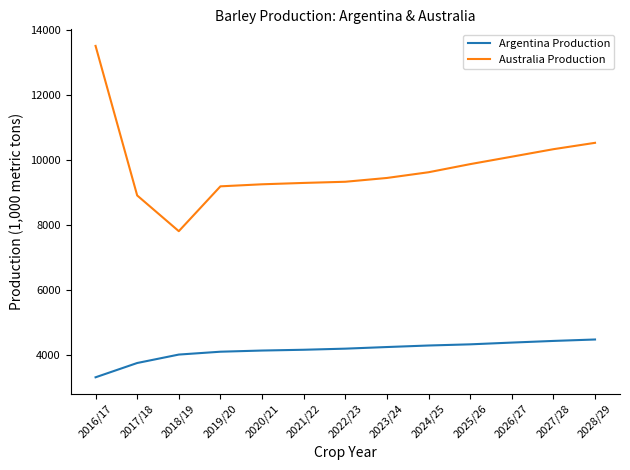

What is the total value across all series at 2023/24?

13671